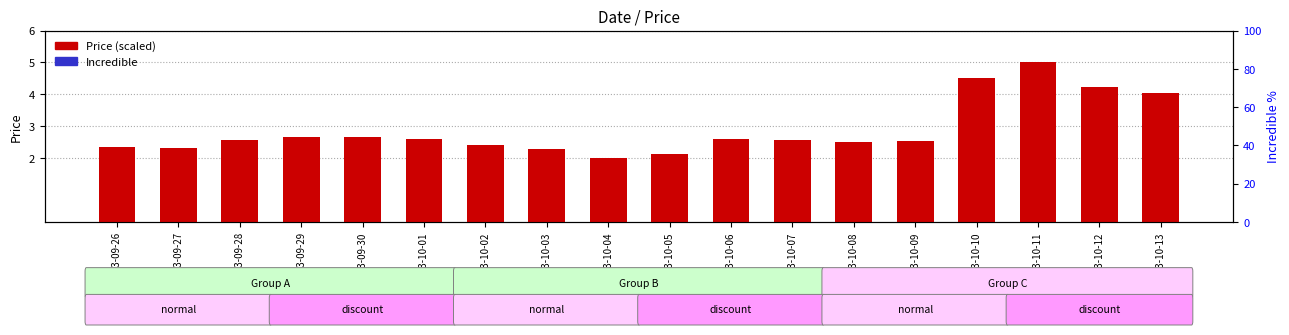

What are all the series names shown in the legend?

Price (scaled), Incredible